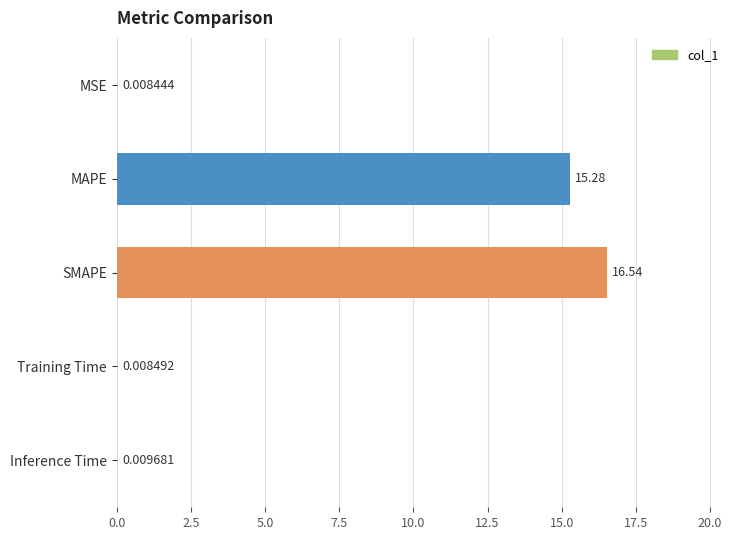

Which label corresponds to the largest value in the chart?

SMAPE